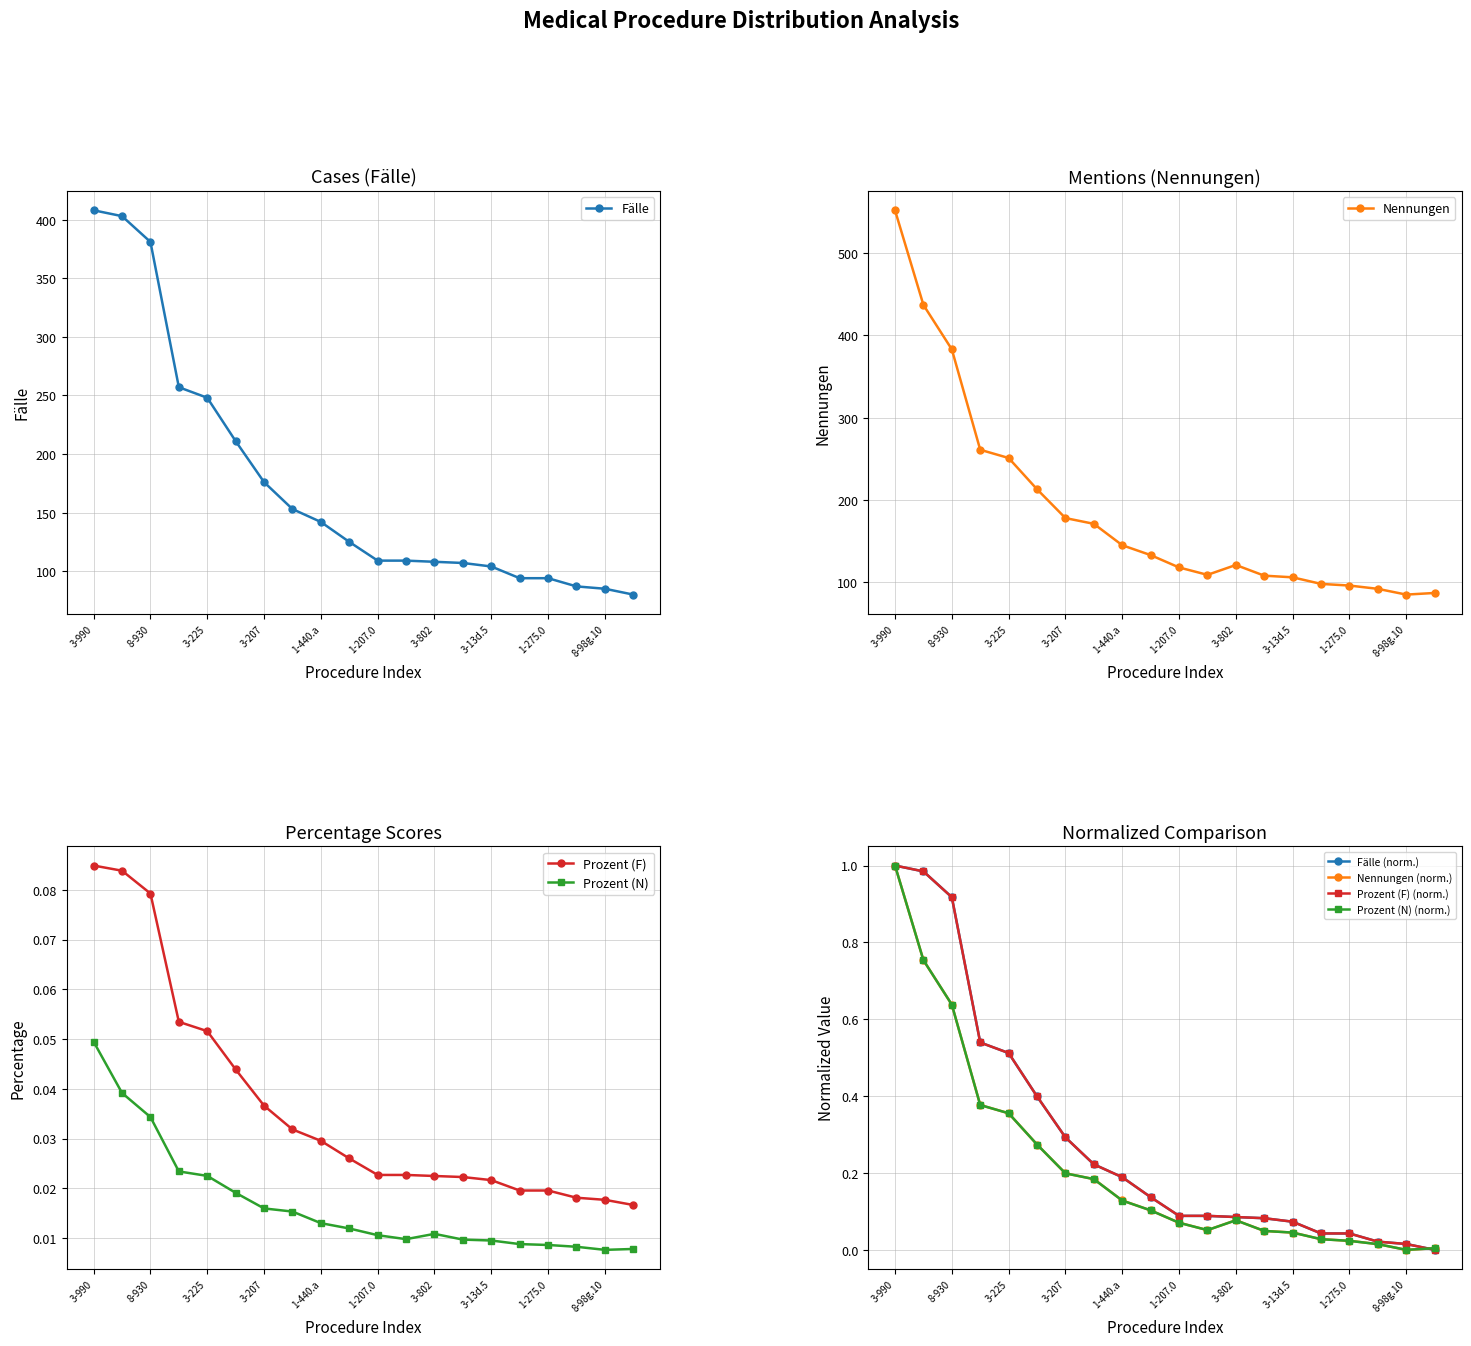

How many values in the Nennungen series exceed 133?

9